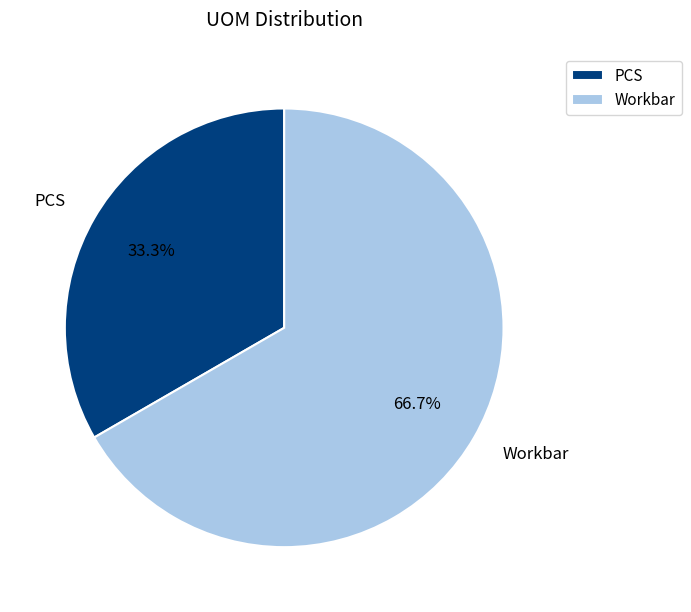

To the nearest percent, what is the difference between the largest and smallest slice percentages?

33%